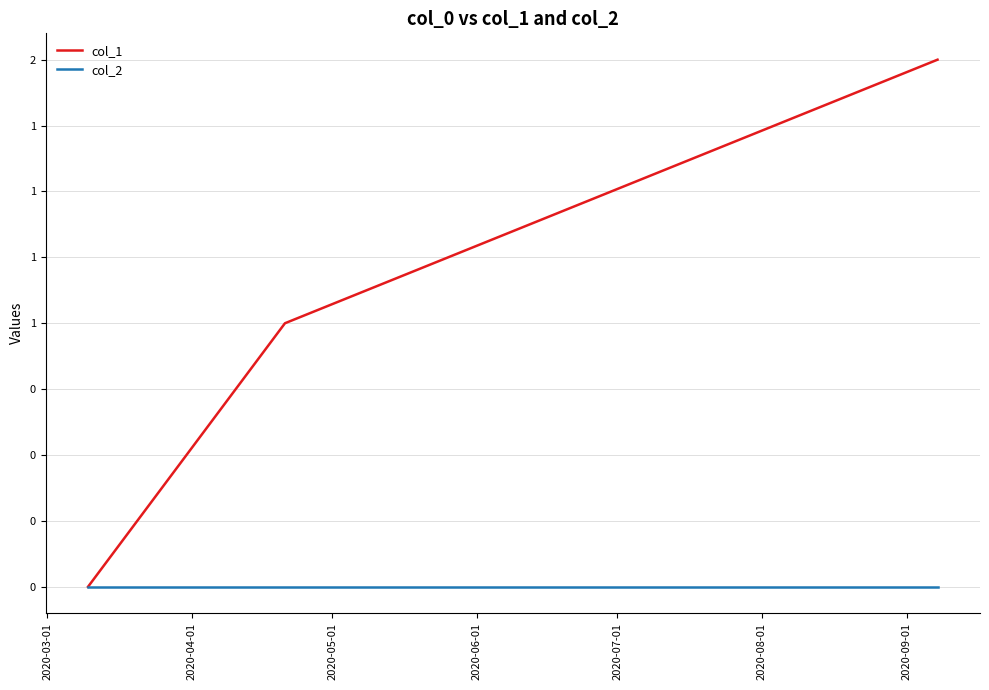

Does the chart have visible grid lines?

Yes